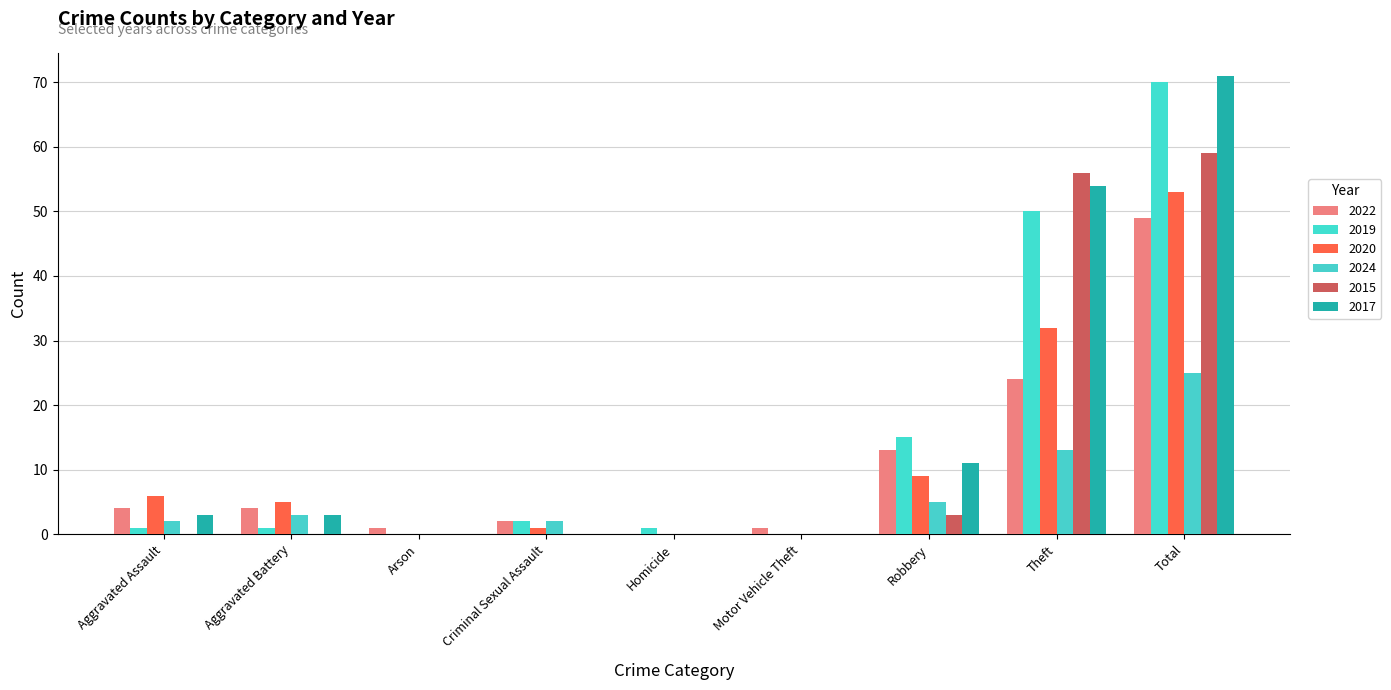

Which series changed the most between Motor Vehicle Theft and Robbery?

2019